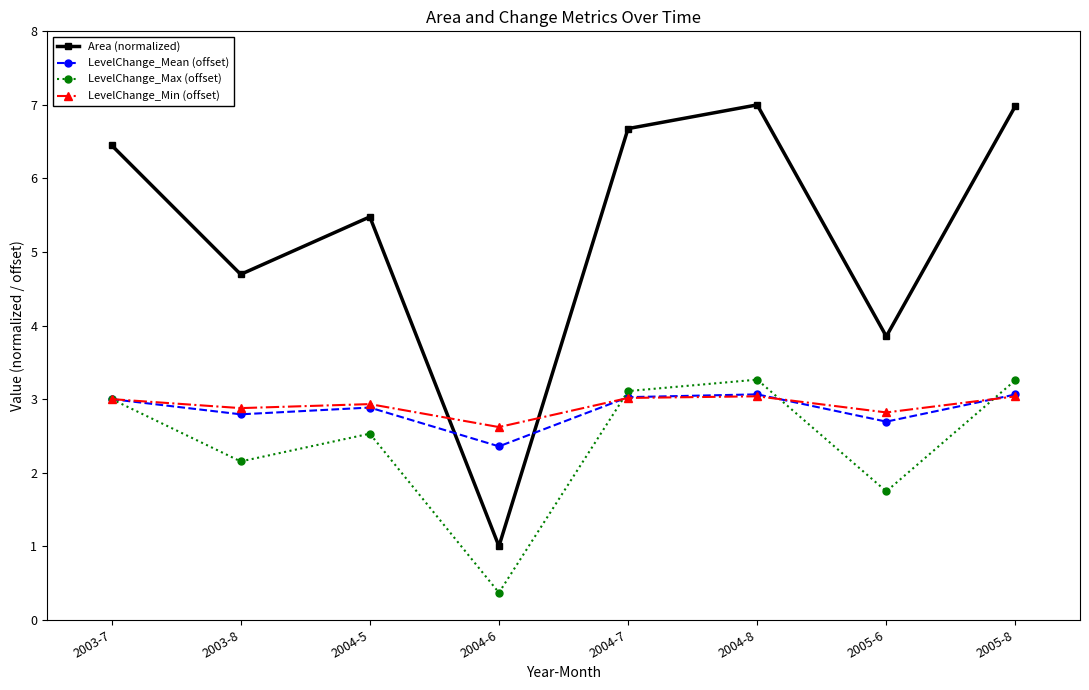

What is the minimum value for LevelChange_Max (offset)?

0.4